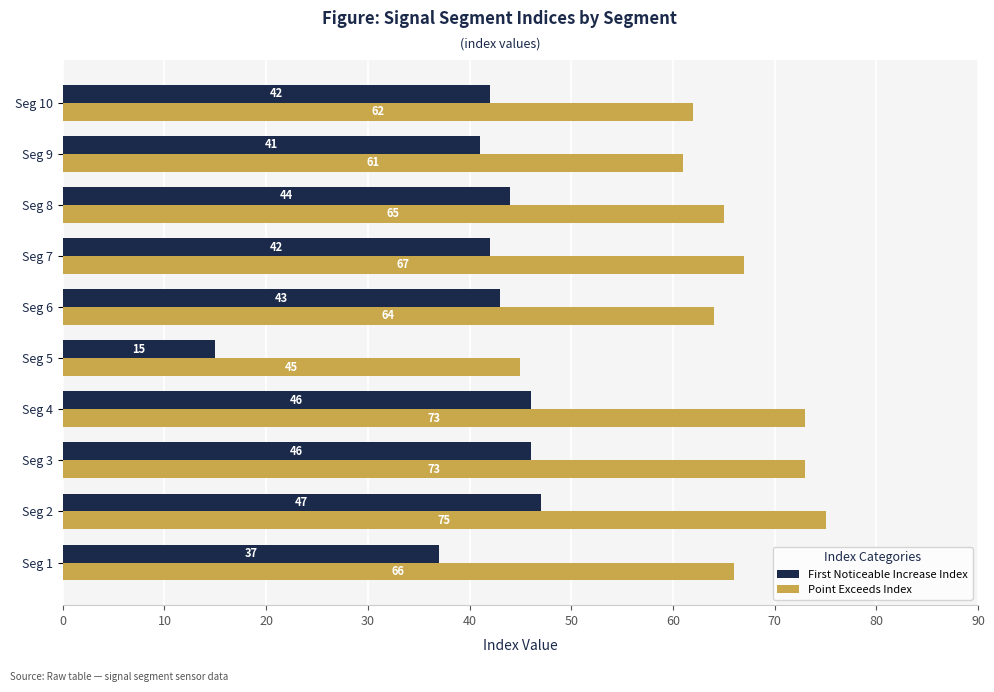

What is the smallest value displayed?

15